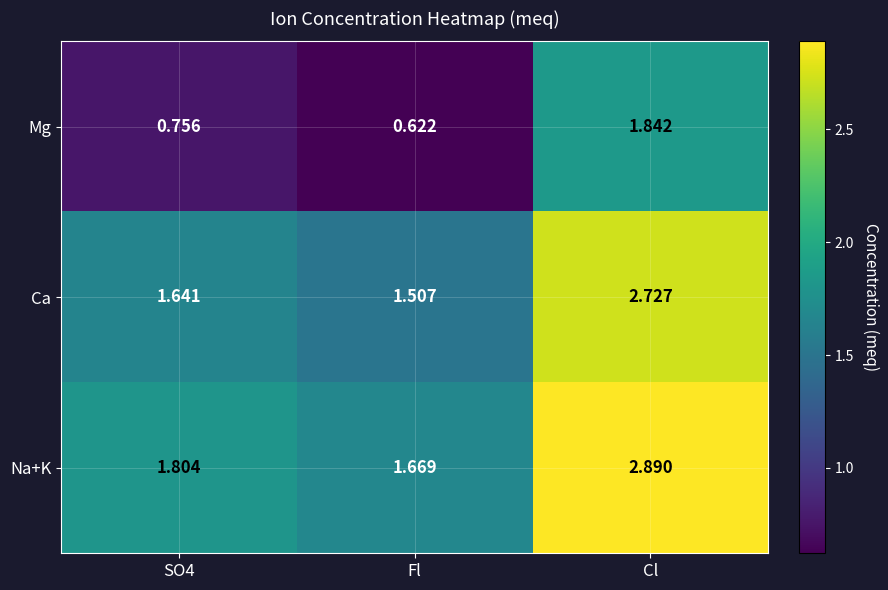

Which series changed the most between SO4 and Fl?

Na+K